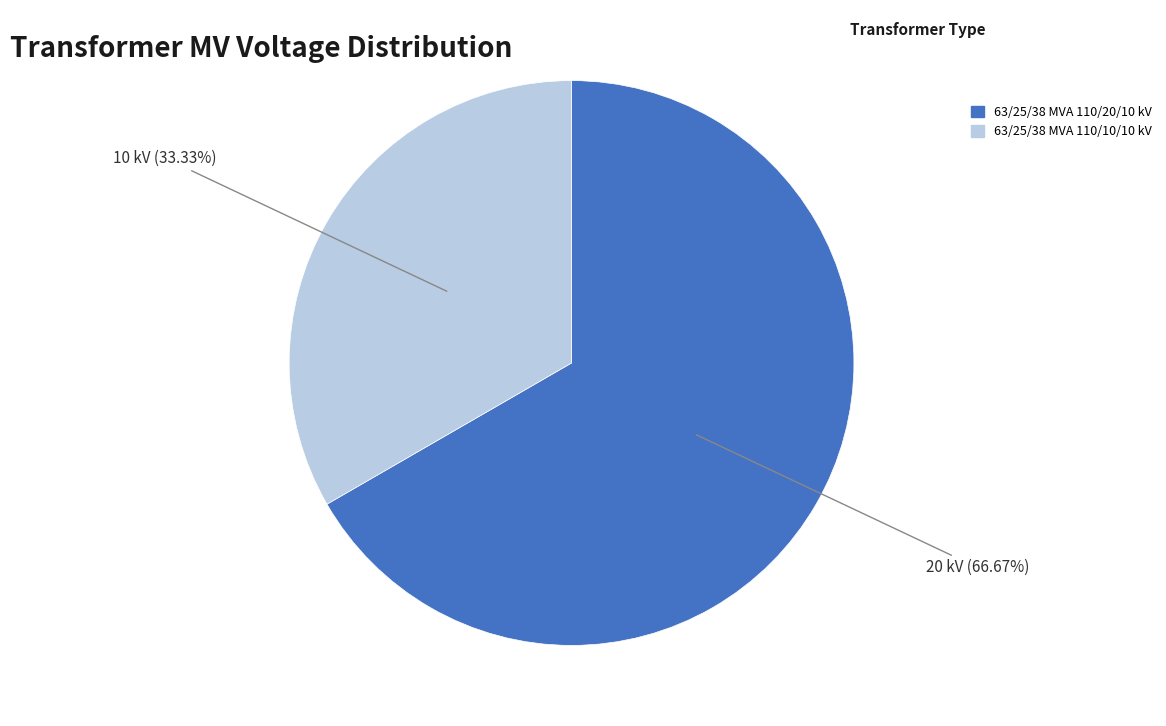

Which has a higher value, 63/25/38 MVA 110/10/10 kV or 63/25/38 MVA 110/20/10 kV?

63/25/38 MVA 110/20/10 kV